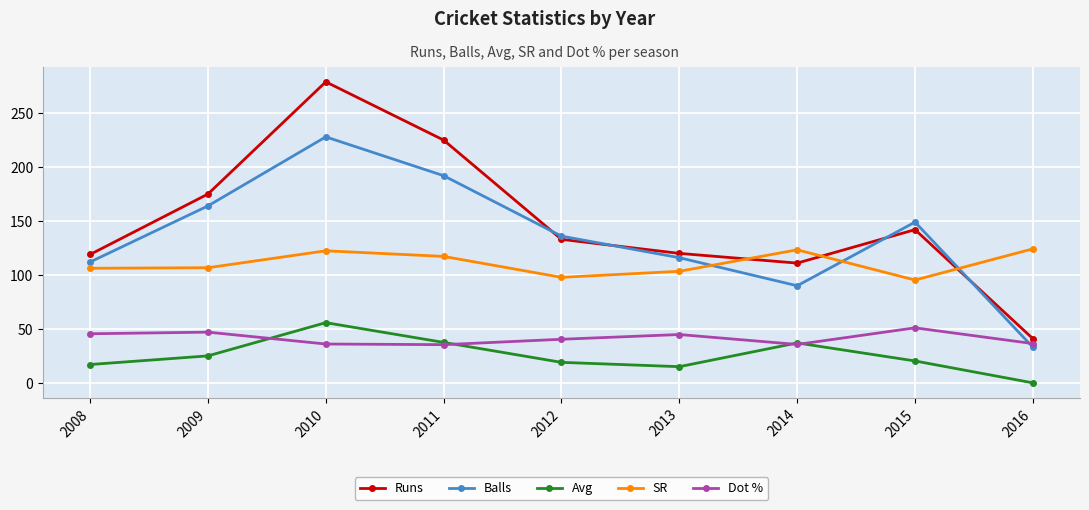

At which category does SR reach its first local peak?

2010